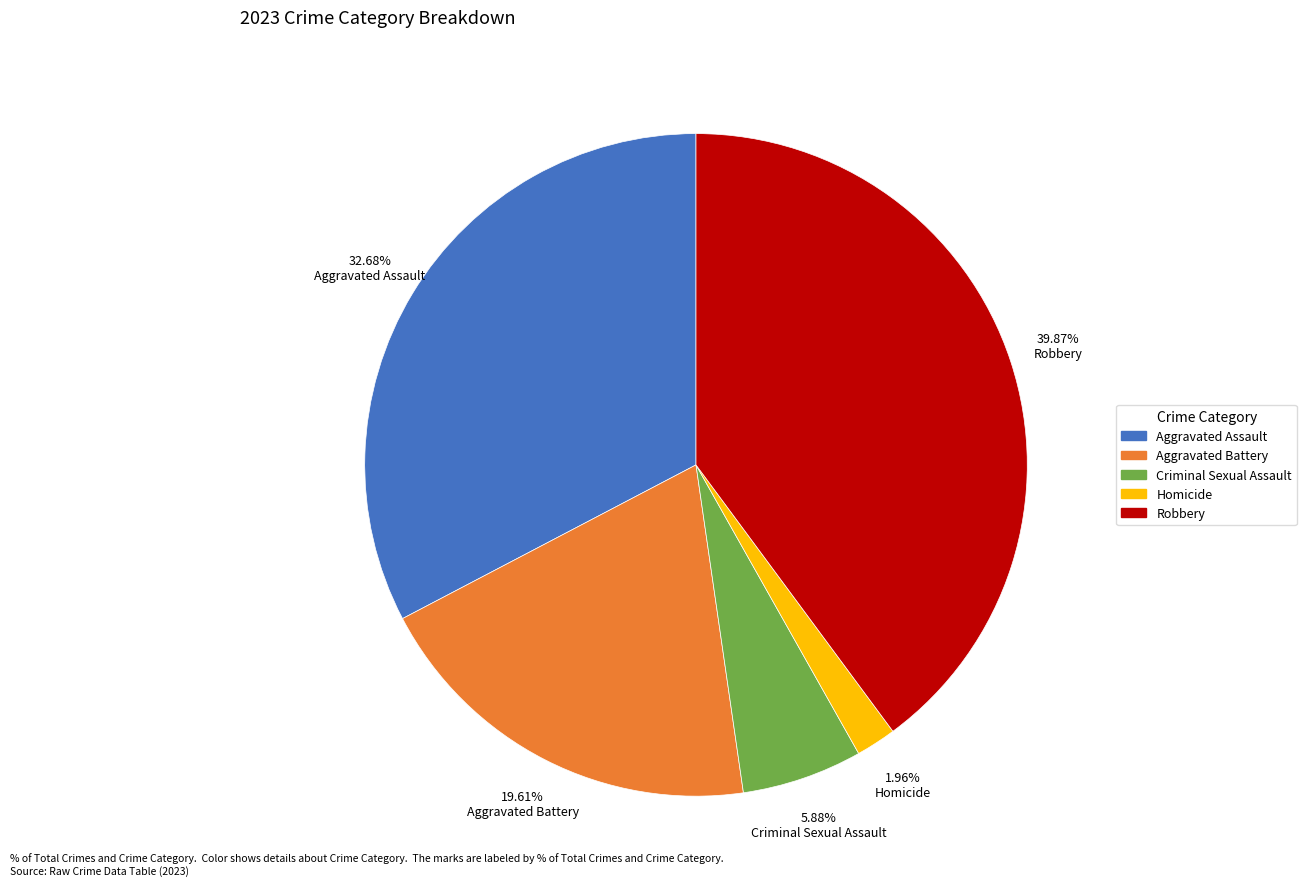

Count the number of slices in the pie.

5